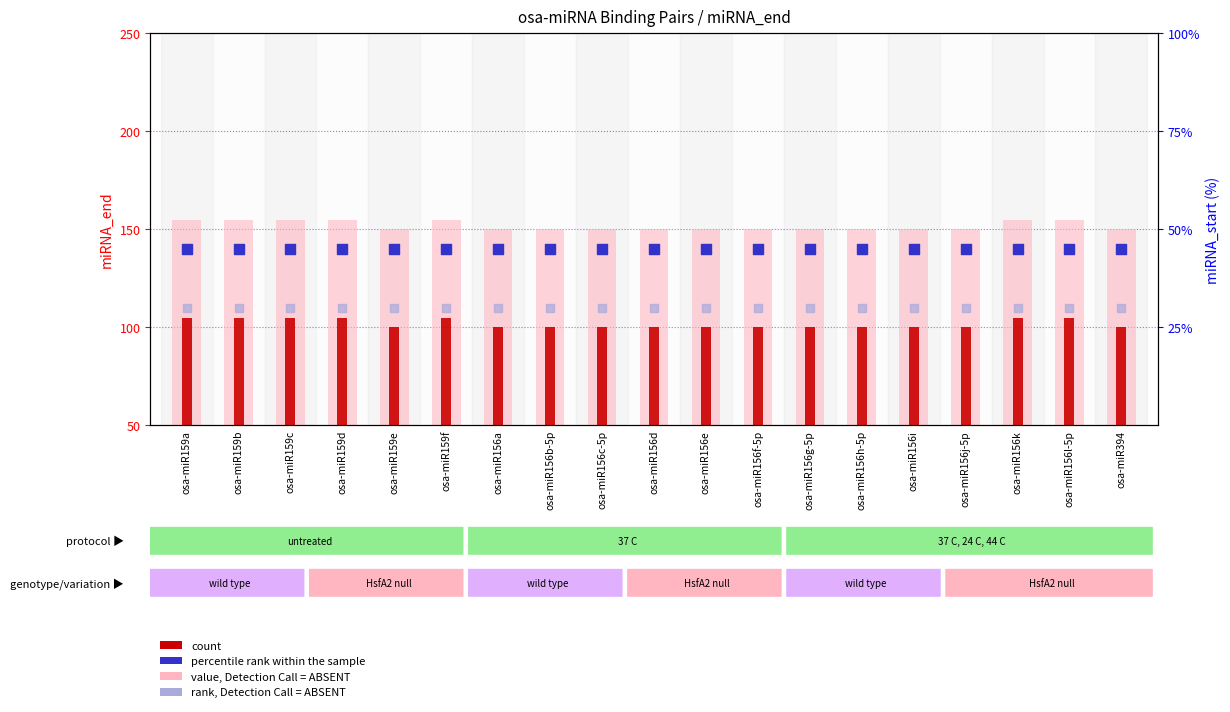

Which series contains the lowest Y value?

count